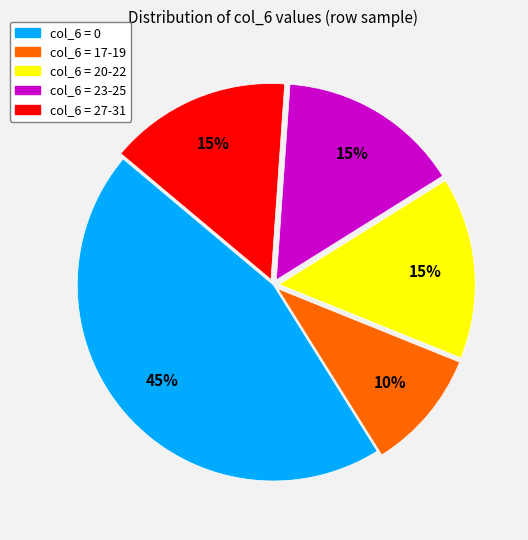

Does any single category account for the majority?

No